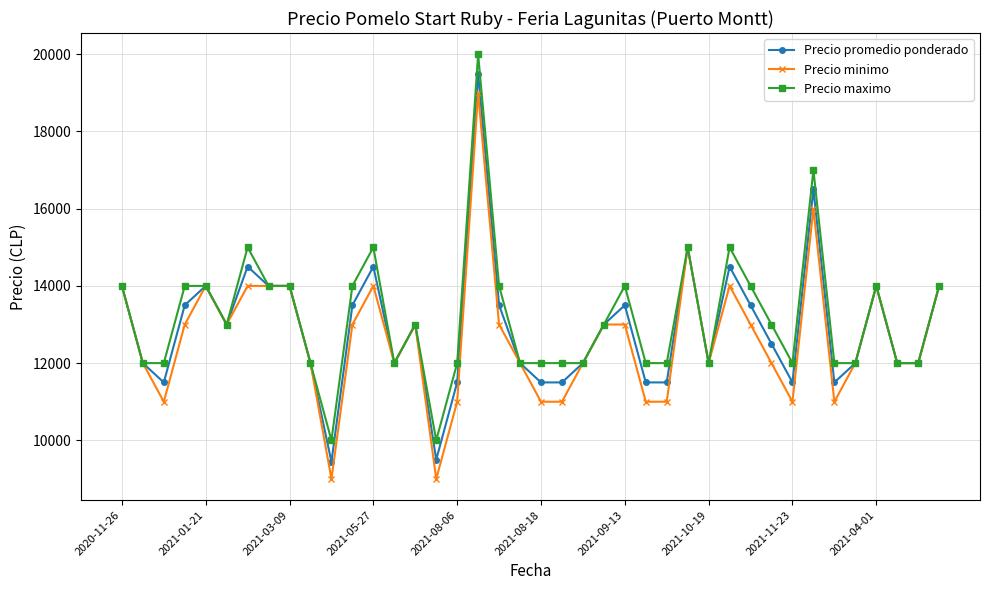

What is the greatest value displayed?

20000